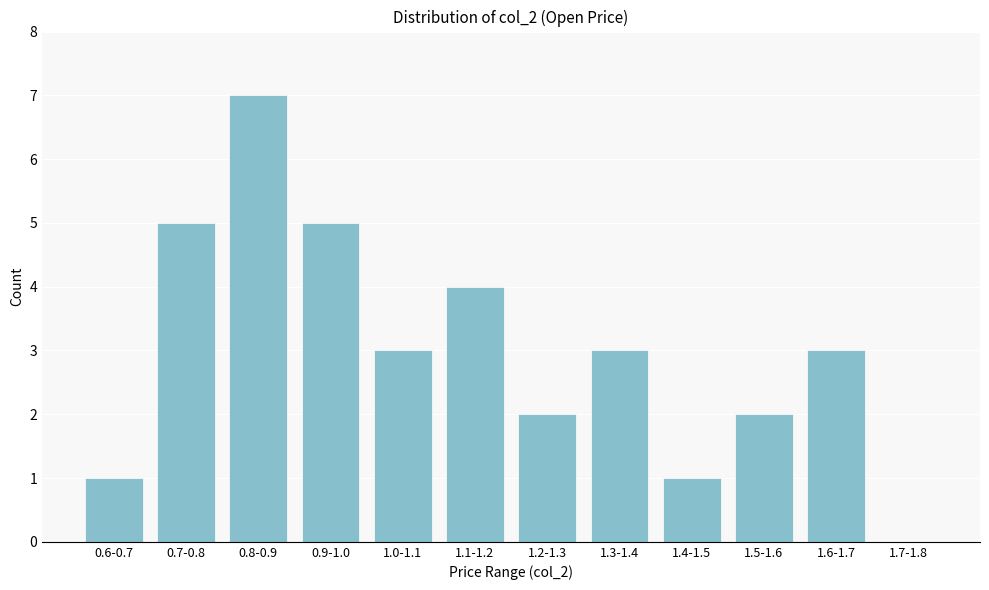

Reading left to right, transcribe all the data shown in this chart.

0.6-0.7=1	0.7-0.8=5	0.8-0.9=7	0.9-1.0=5	1.0-1.1=3	1.1-1.2=4	1.2-1.3=2	1.3-1.4=3	1.4-1.5=1	1.5-1.6=2	1.6-1.7=3	1.7-1.8=0